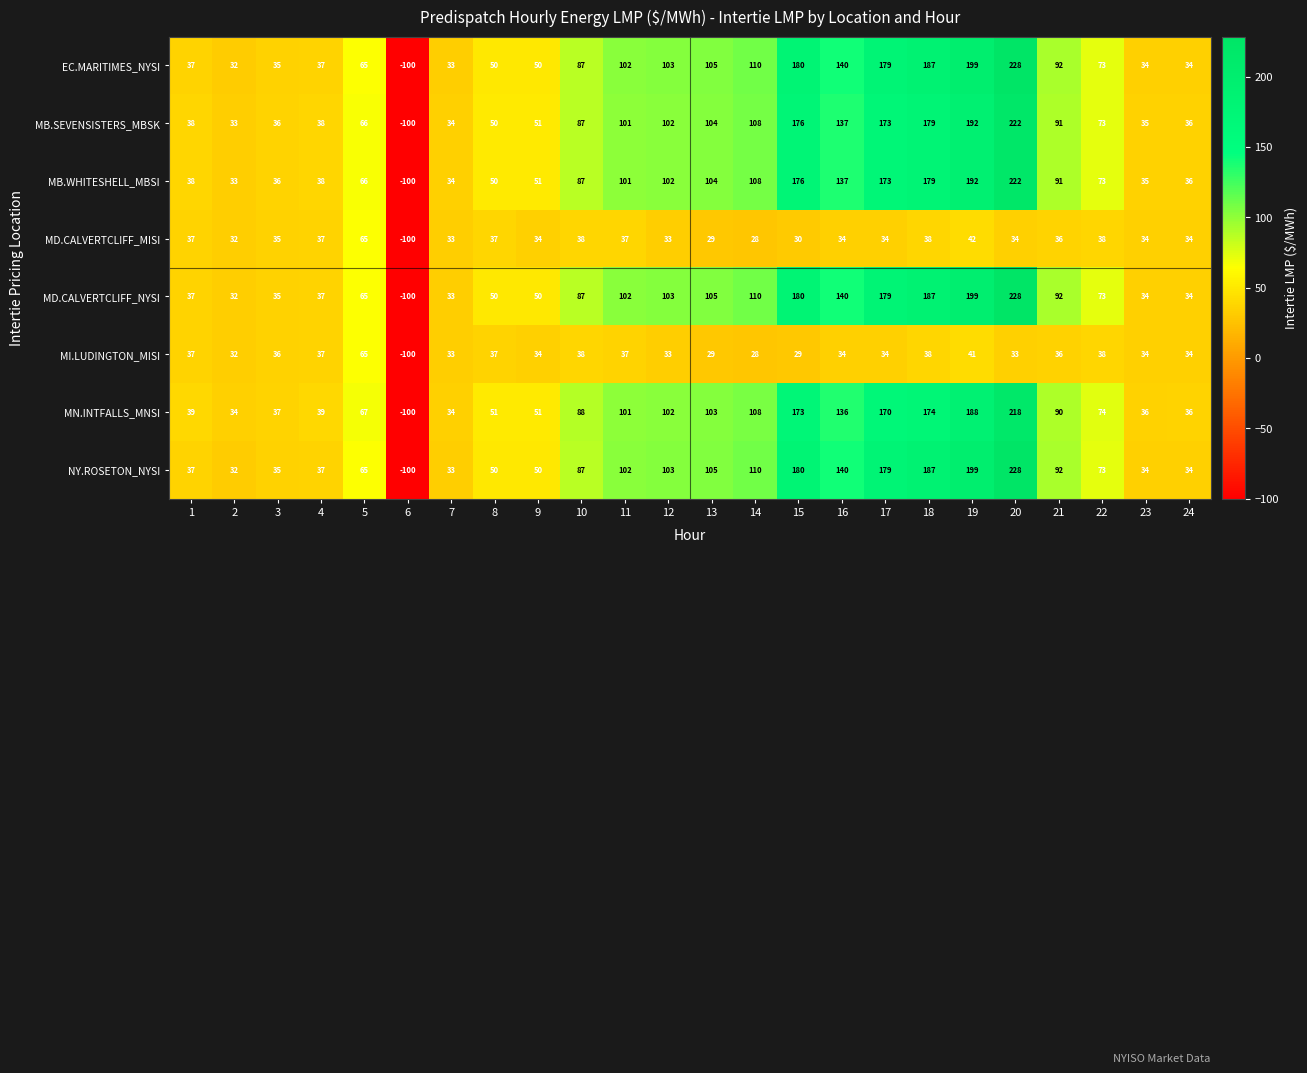

How many distinct data groups are displayed?

8